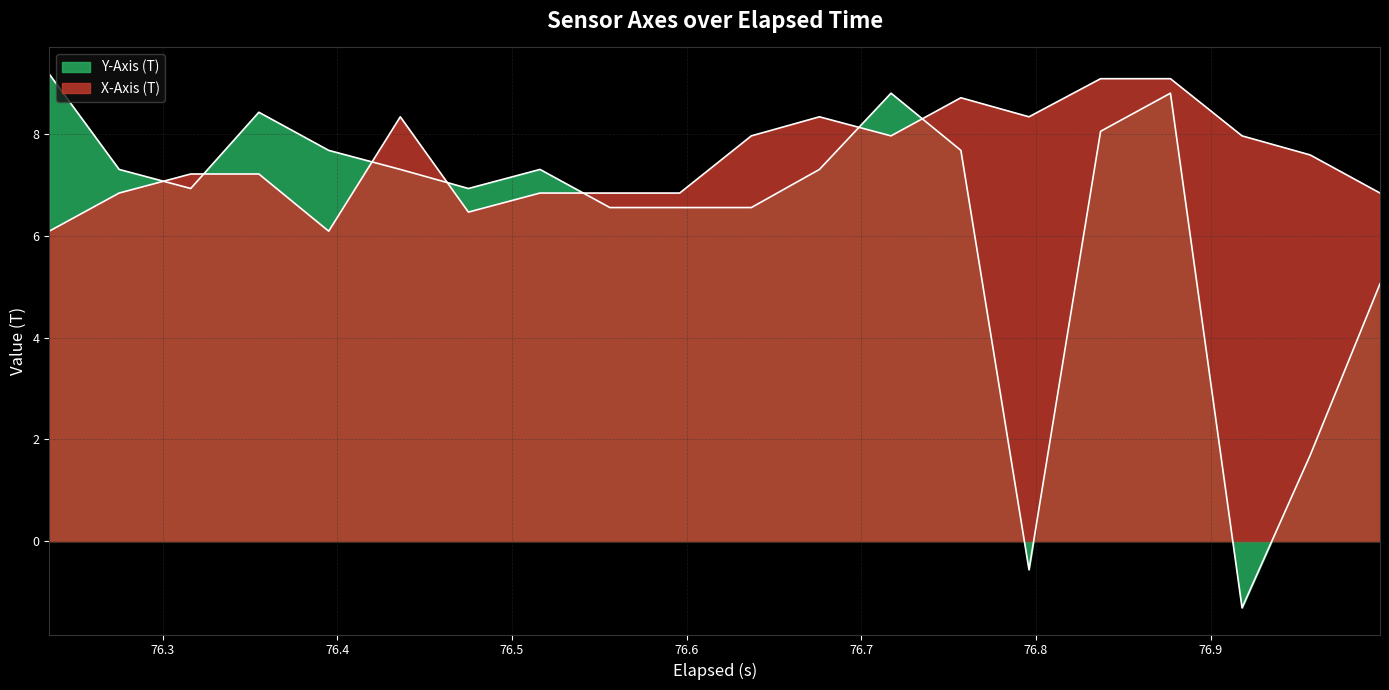

Which series has the largest total across all categories?

X-Axis (T)